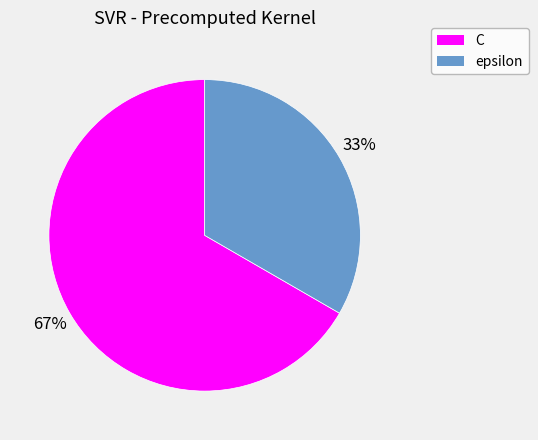

How many segments does this pie chart have?

2